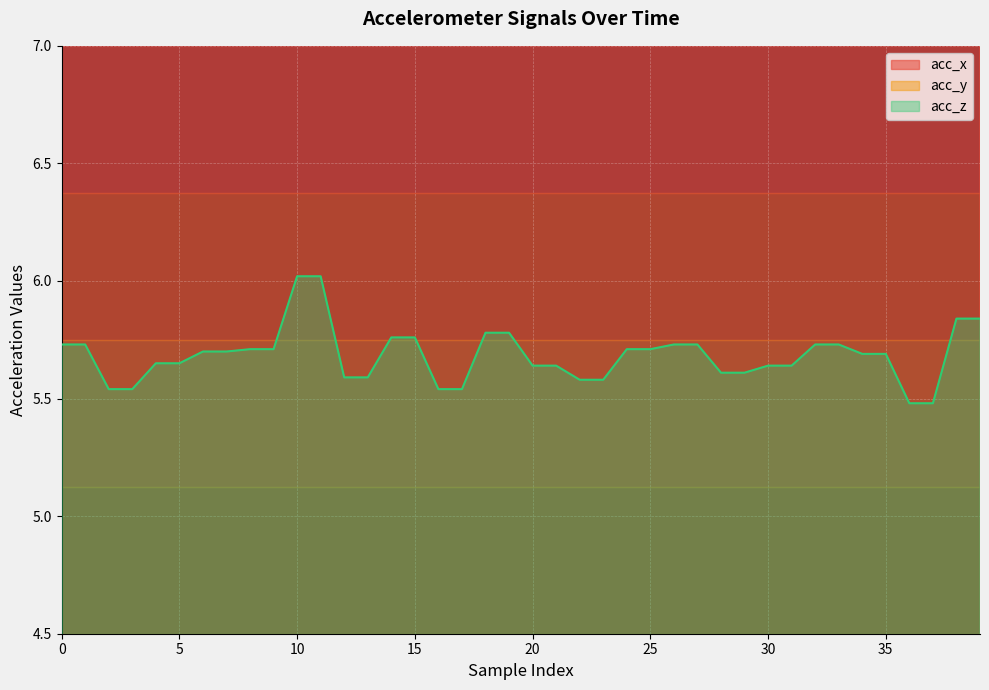

What is the label of the 20th point from the left?

19